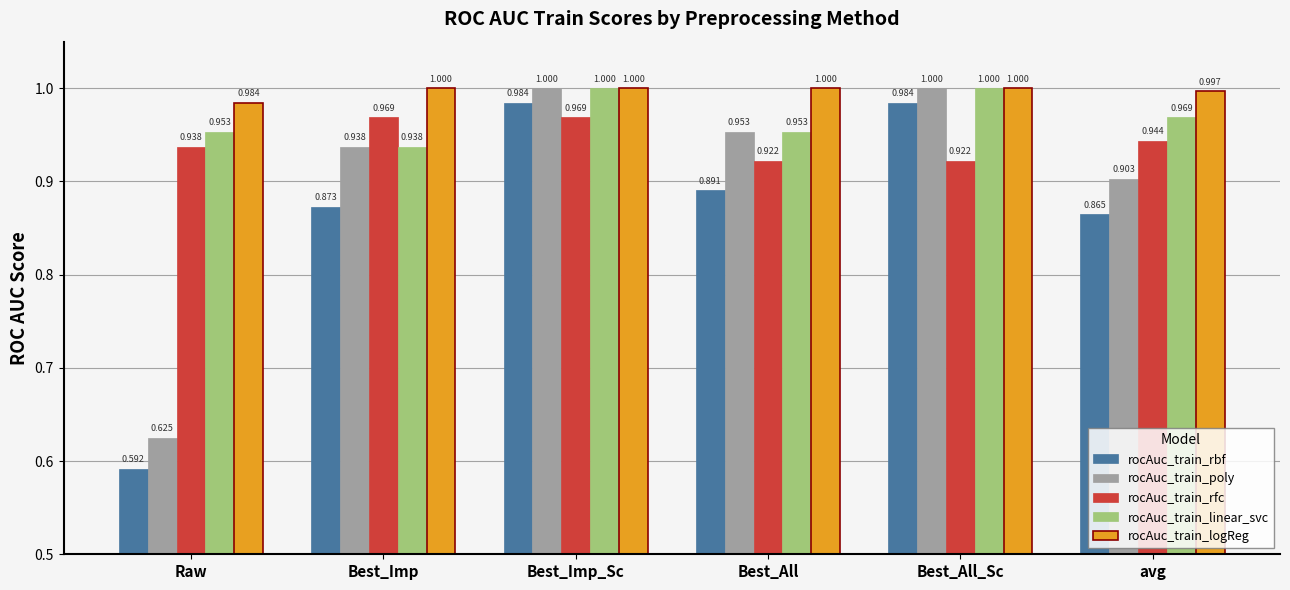

What is the label of the 6th bar from the right?

Raw